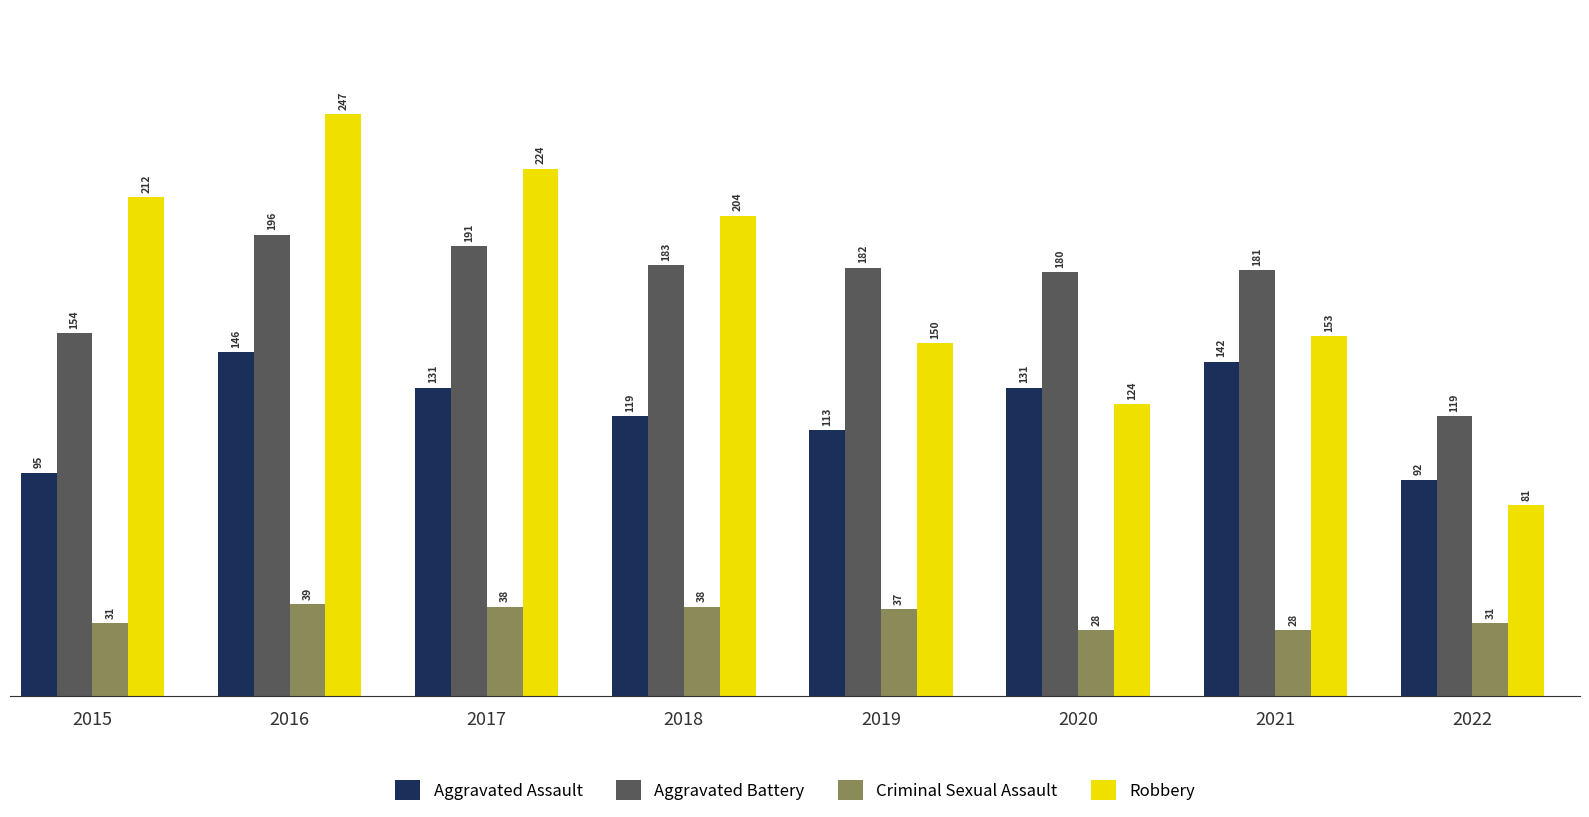

What is the total value across all series at 2017?

584